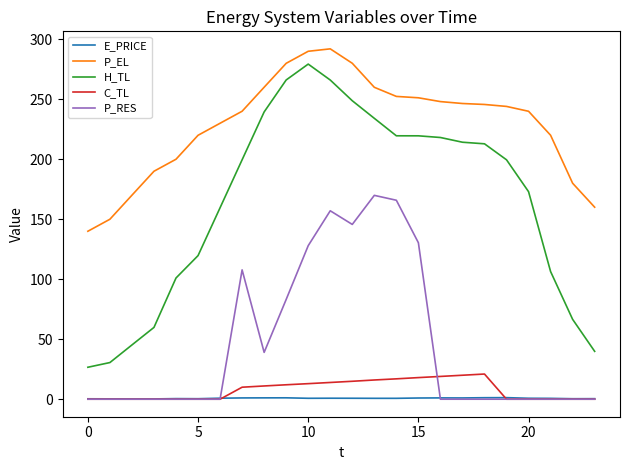

What is the difference between the maximum and minimum values in the E_PRICE series?

1.1